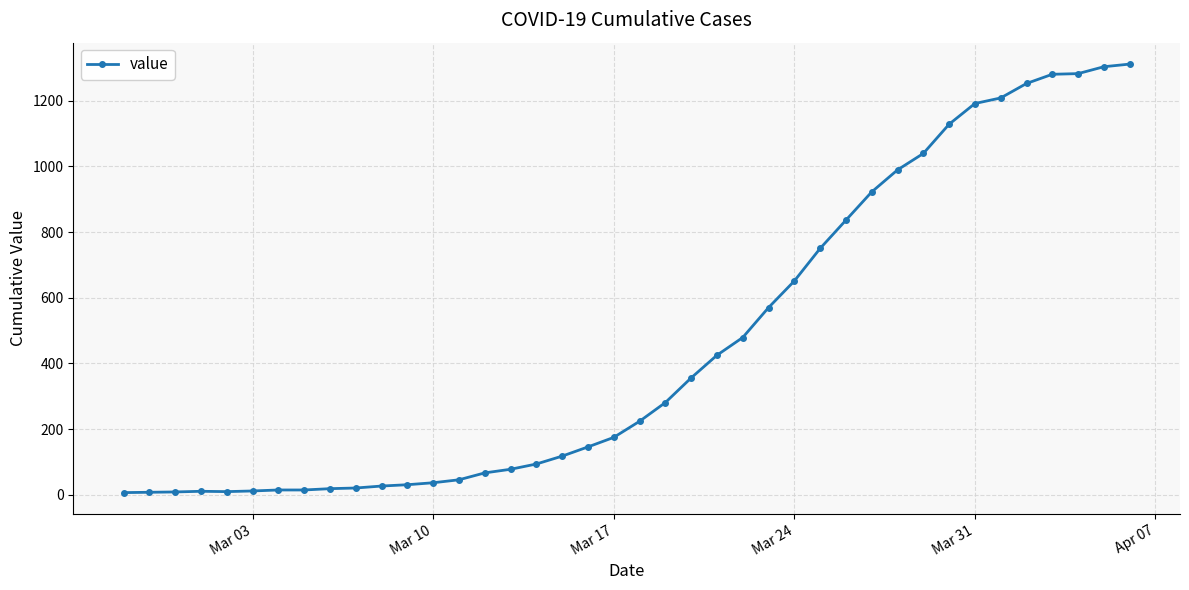

What is the difference between the maximum and minimum values?

1304